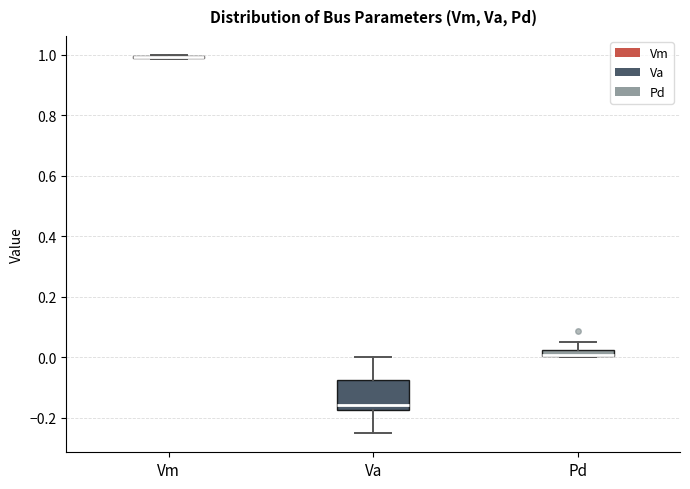

Where is the upper edge of the box for Pd on the y-axis? The values are not printed on the chart, so give them approximately, as read against the axis.

0.02